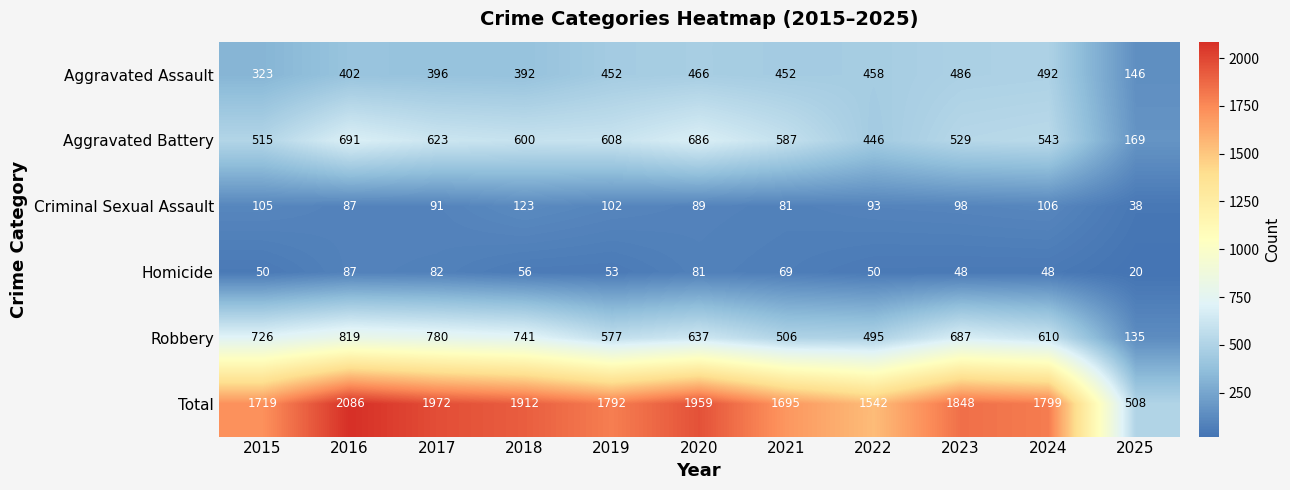

Between 2016 and 2024, which series saw the biggest shift?

Total